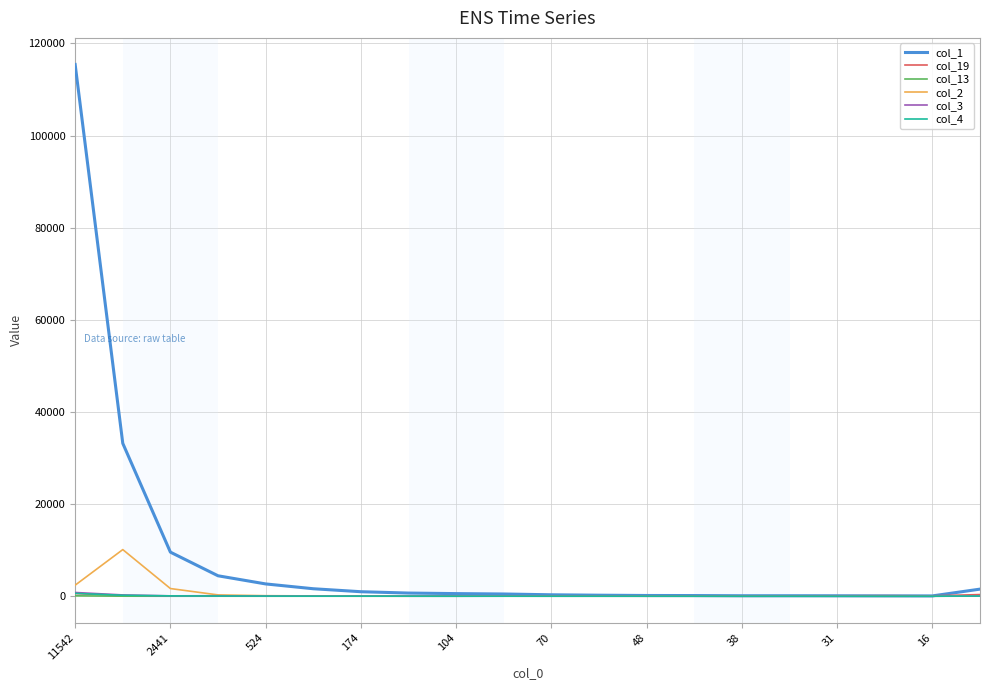

What is the greatest value displayed?

115428